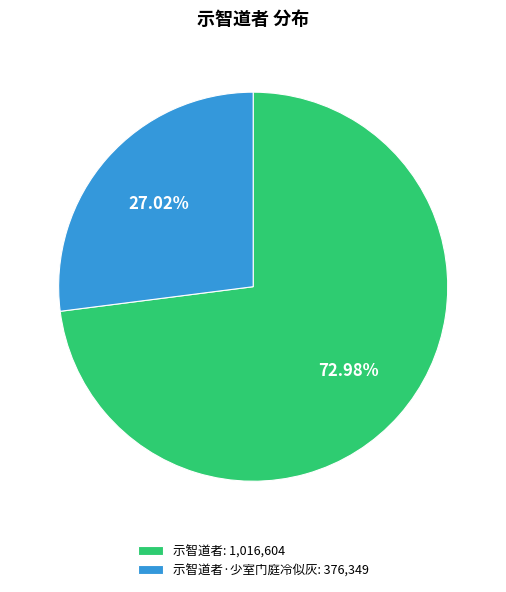

How many segments does this pie chart have?

2